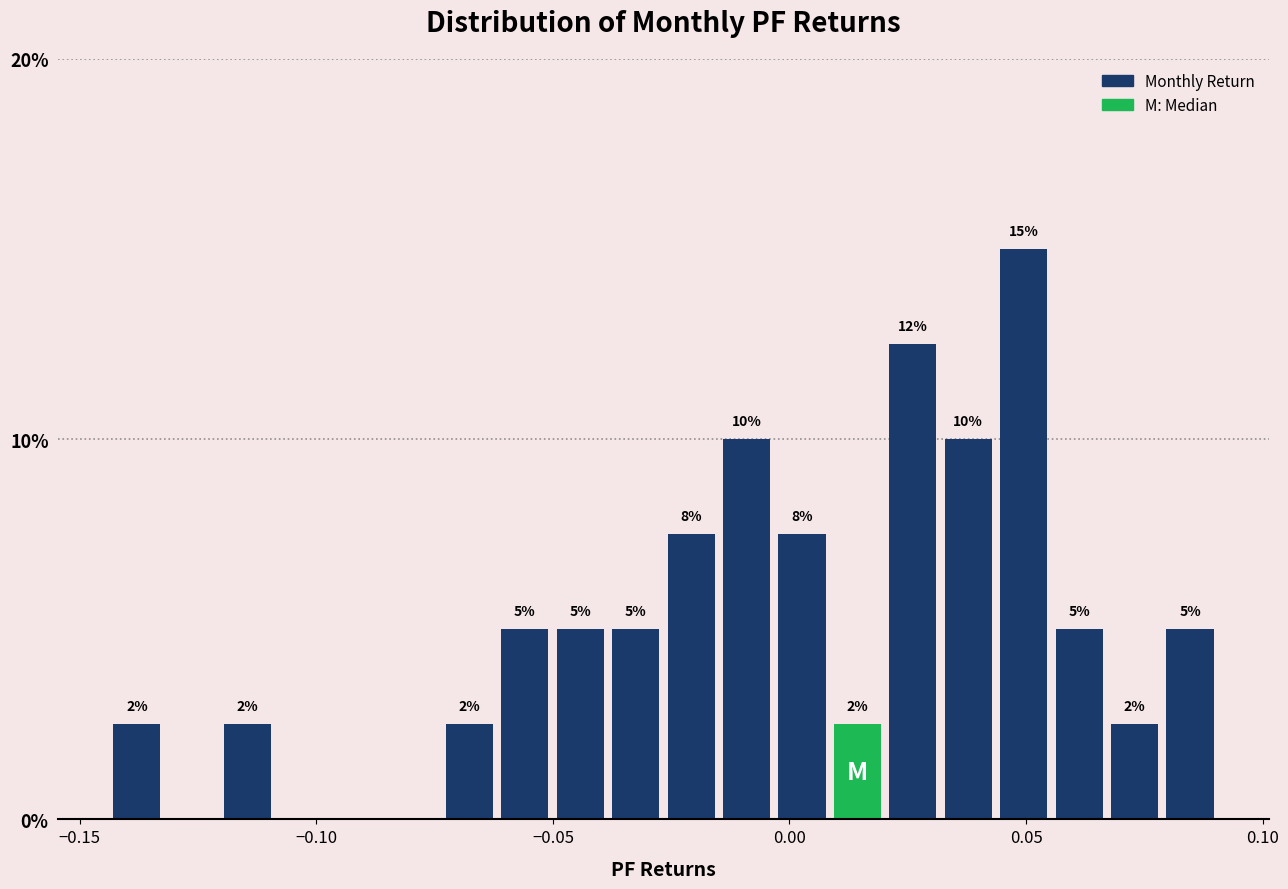

Around what value on the x-axis is the tallest bar? Give the approximate position of its centre, as read against the axis.

0.050